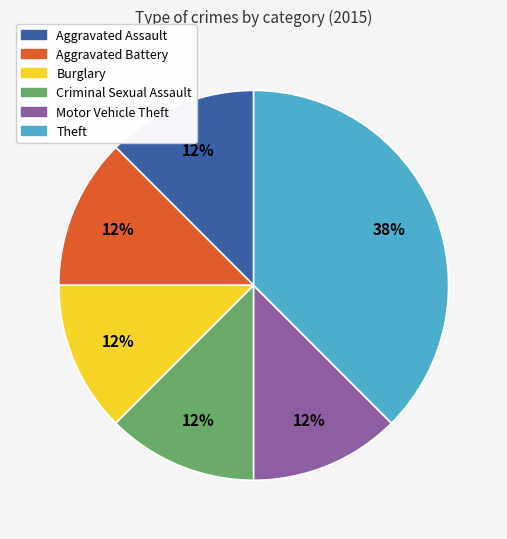

Is there a majority slice in this chart?

No